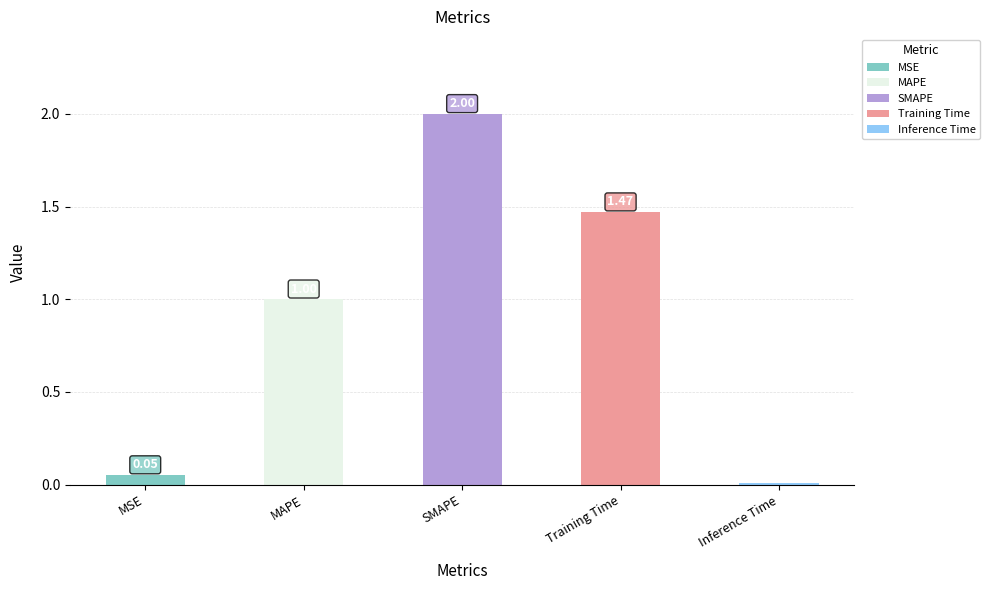

List the labels in order of value, largest first.

SMAPE, Training Time, MAPE, MSE, Inference Time